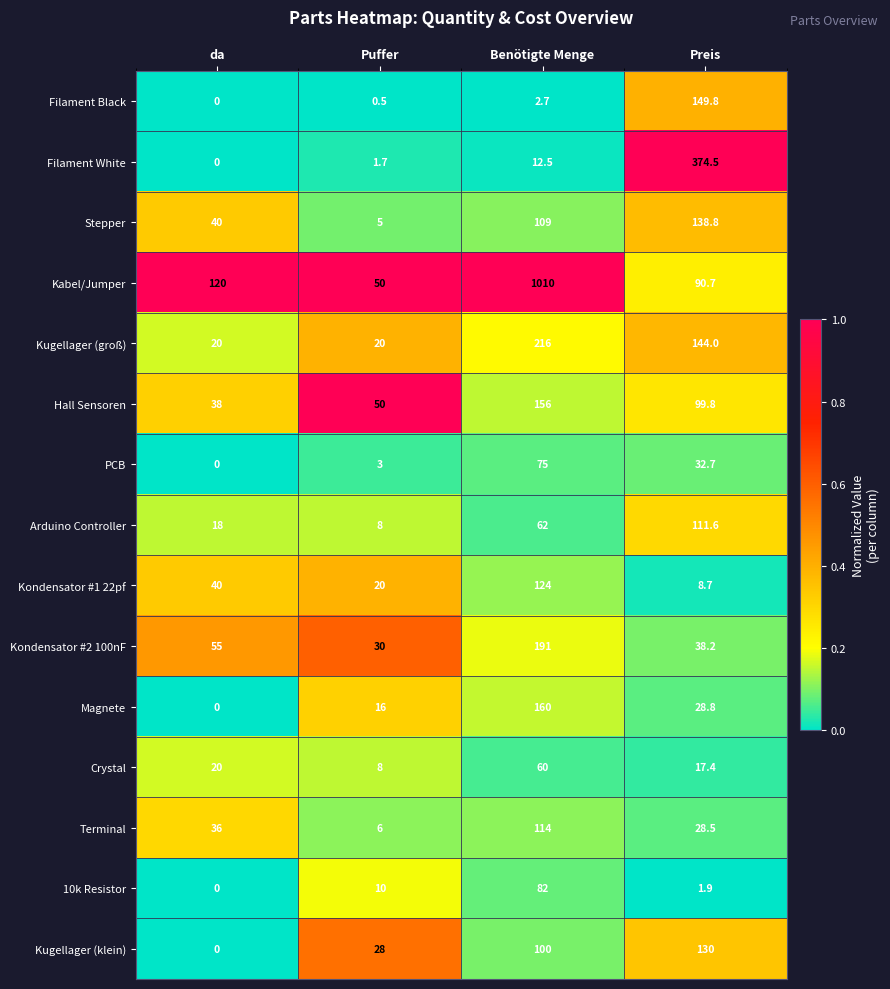

List the series in order of their peak value, highest first.

Kabel/Jumper, Filament White, Kugellager (groß), Kondensator #2 100nF, Magnete, Hall Sensoren, Filament Black, Stepper, Kugellager (klein), Kondensator #1 22pf, Terminal, Arduino Controller, 10k Resistor, PCB, Crystal